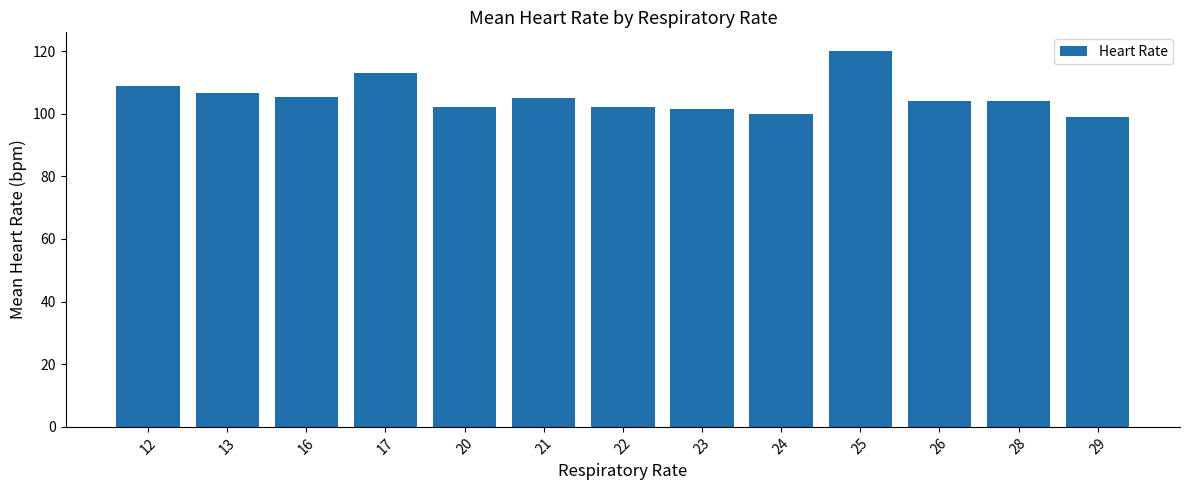

What is the value of the 10th bar from the left?

120.0